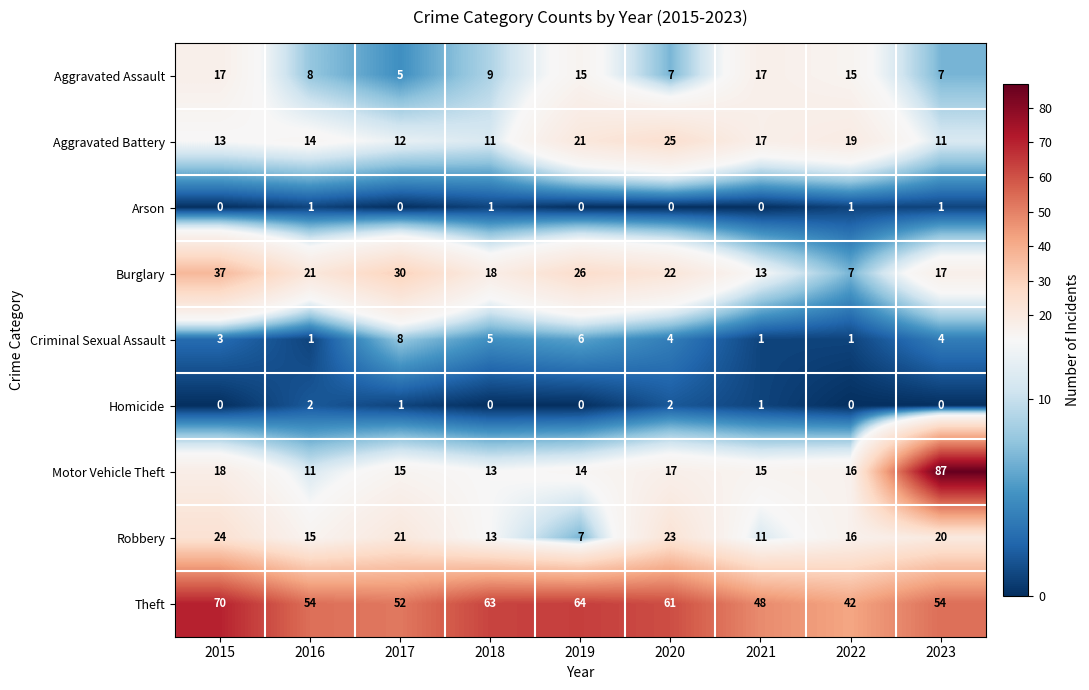

Rank the series by their maximum value, from highest to lowest.

Motor Vehicle Theft, Theft, Burglary, Aggravated Battery, Robbery, Aggravated Assault, Criminal Sexual Assault, Homicide, Arson